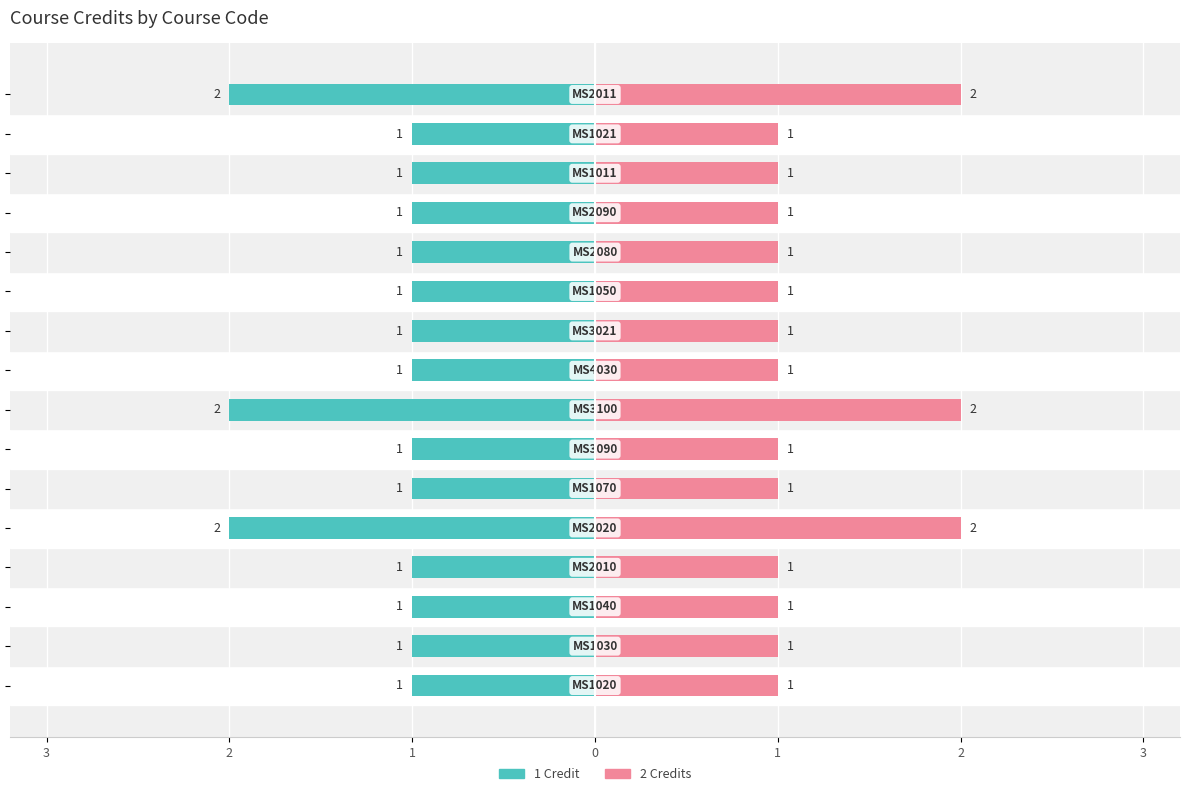

What is the sum of all 1 Credit values?

-19